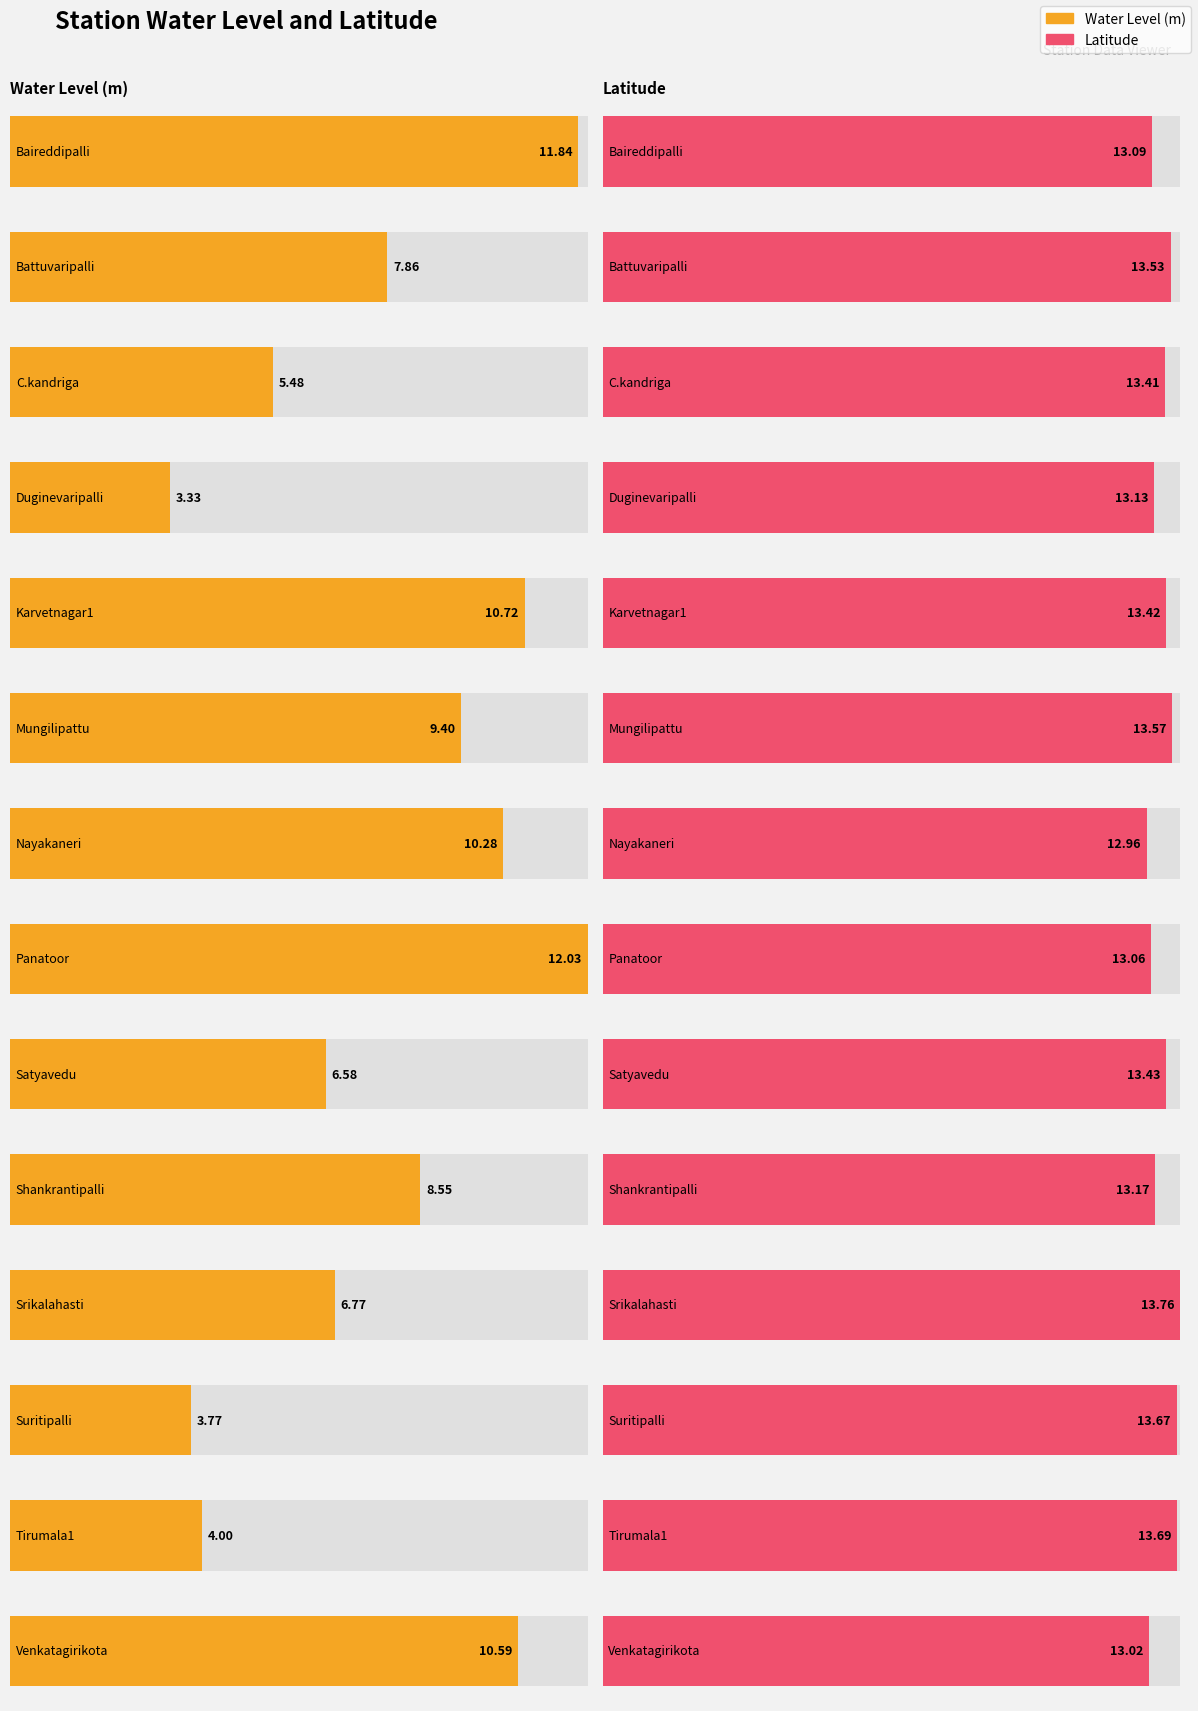

At how many categories does at least one series exceed 12?

14